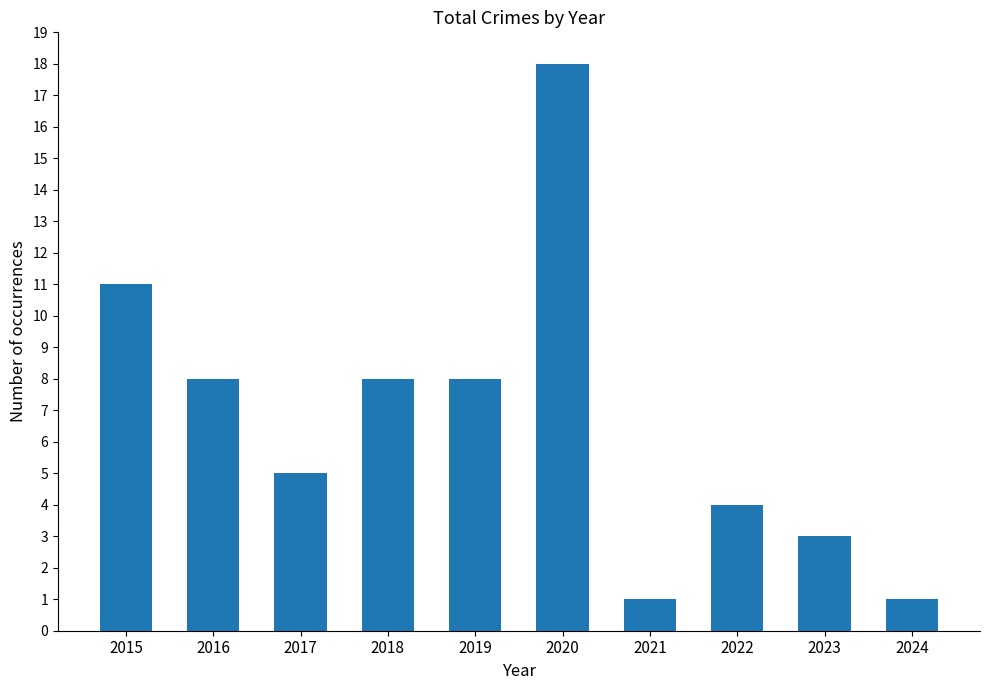

Is it true that the value at 2024 is 0?

False